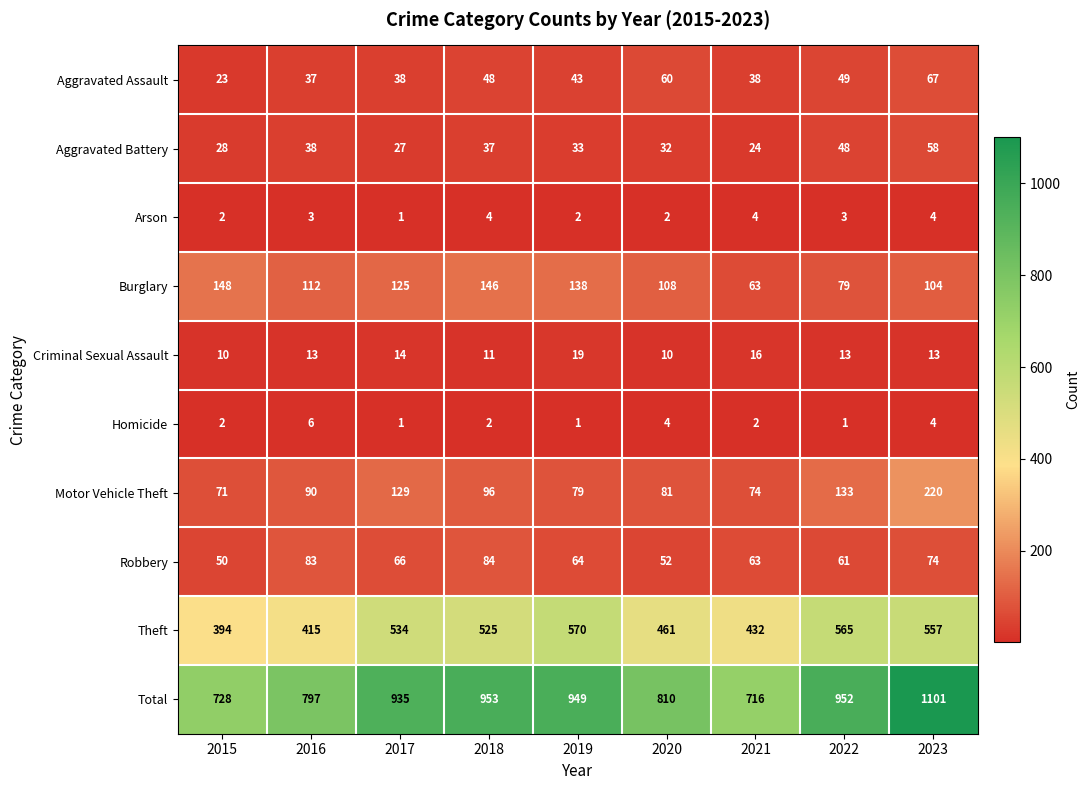

At which category is the sum across all series the highest?

2023